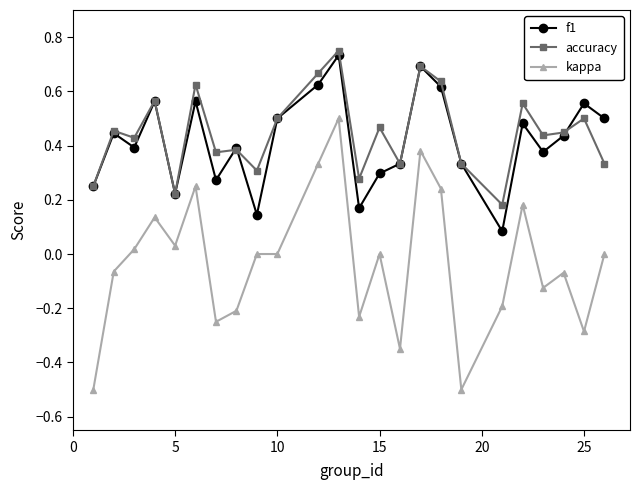

Which series has the largest range (max minus min)?

kappa